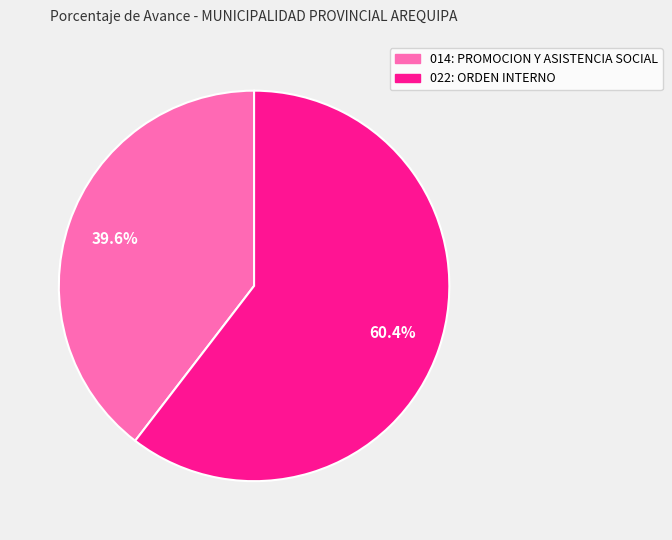

Which category has the smallest portion of the pie?

014: PROMOCION Y ASISTENCIA SOCIAL